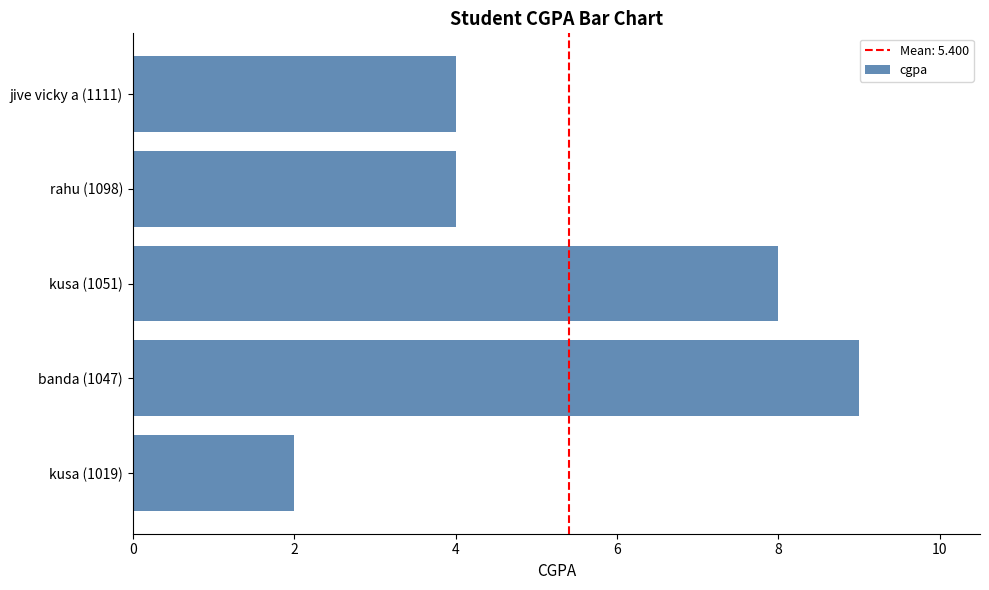

Reading top to bottom, list all the values displayed in this chart.

jive vicky a (1111)=4	rahu (1098)=4	kusa (1051)=8	banda (1047)=9	kusa (1019)=2